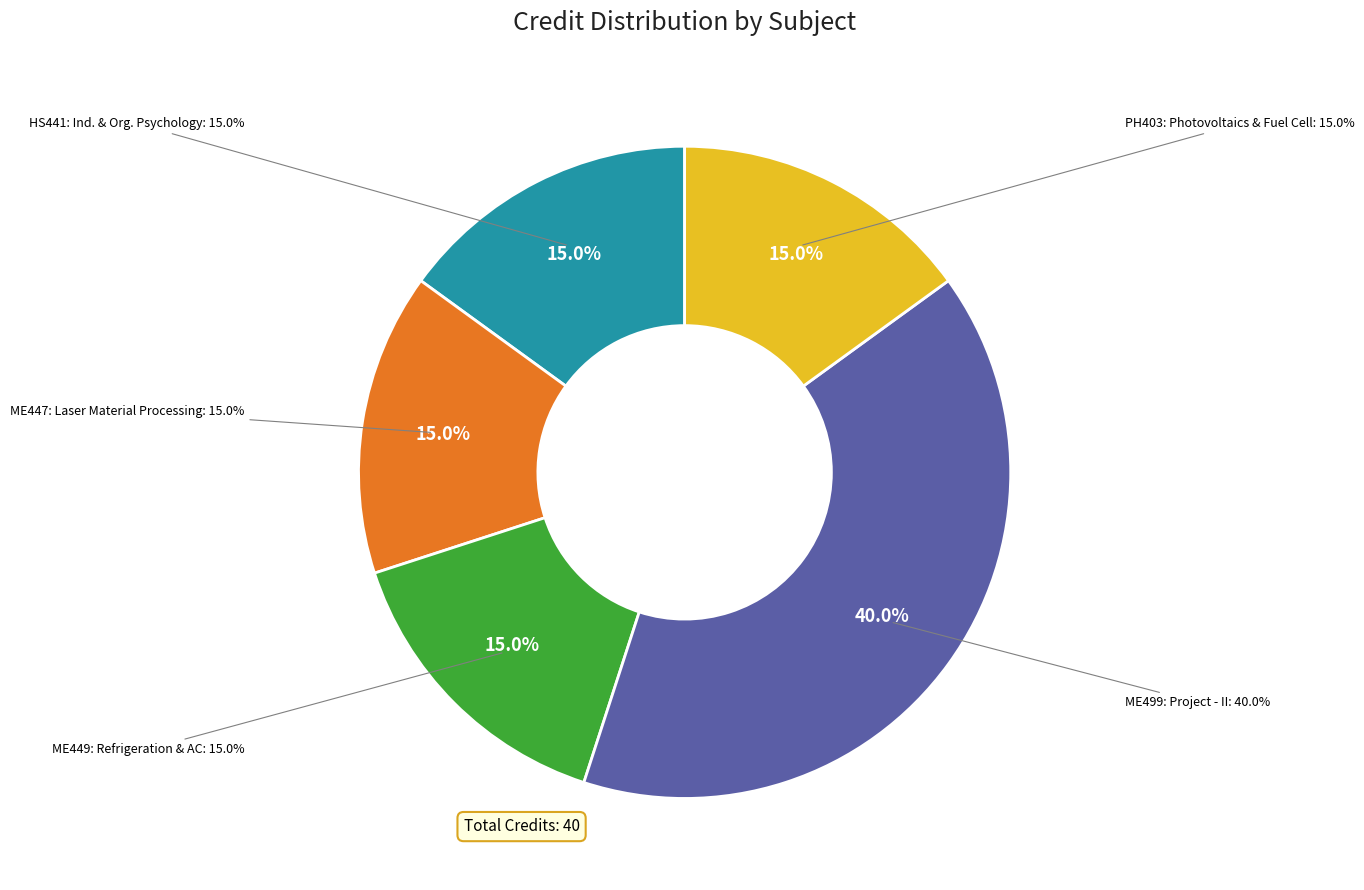

Count the number of slices in the pie.

5